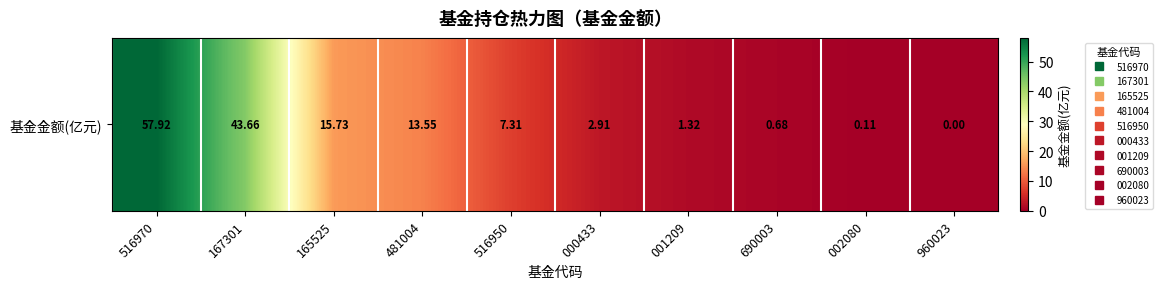

True or false: the data shows 13.6 at 481004.

True